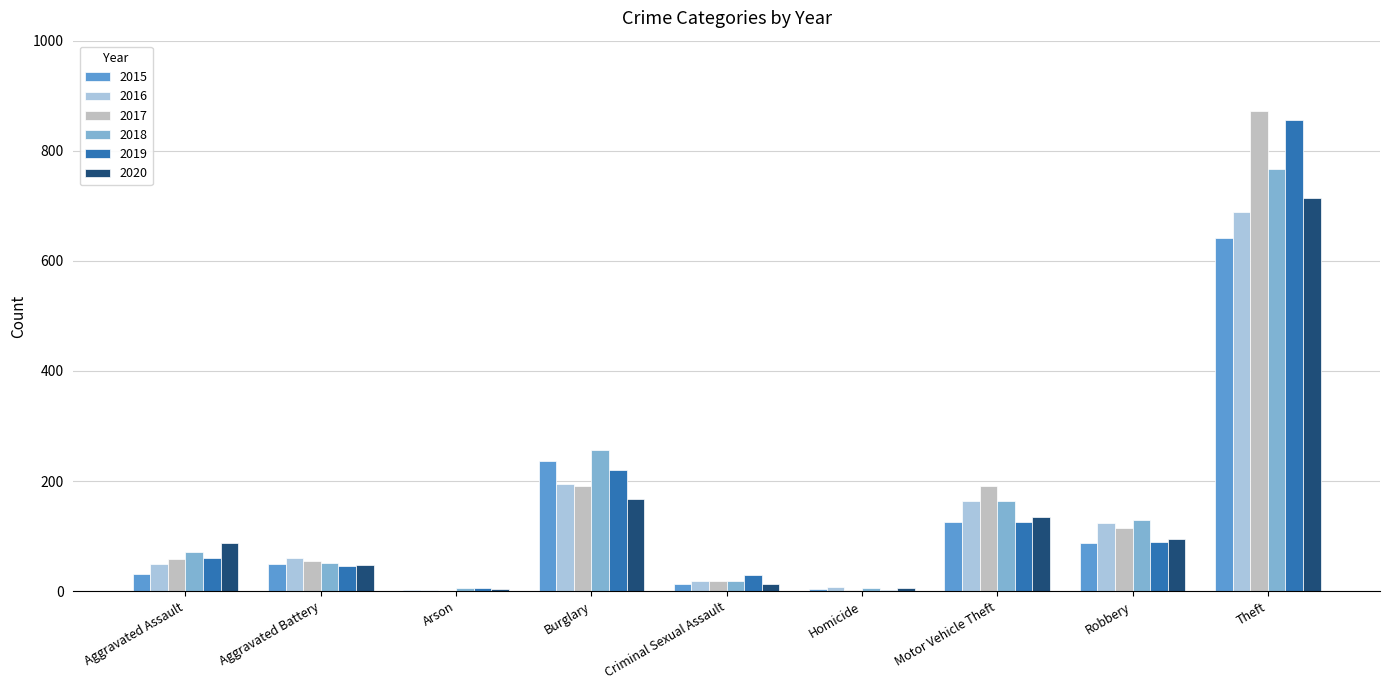

Are the bars grouped side by side (vs. stacked)?

Yes